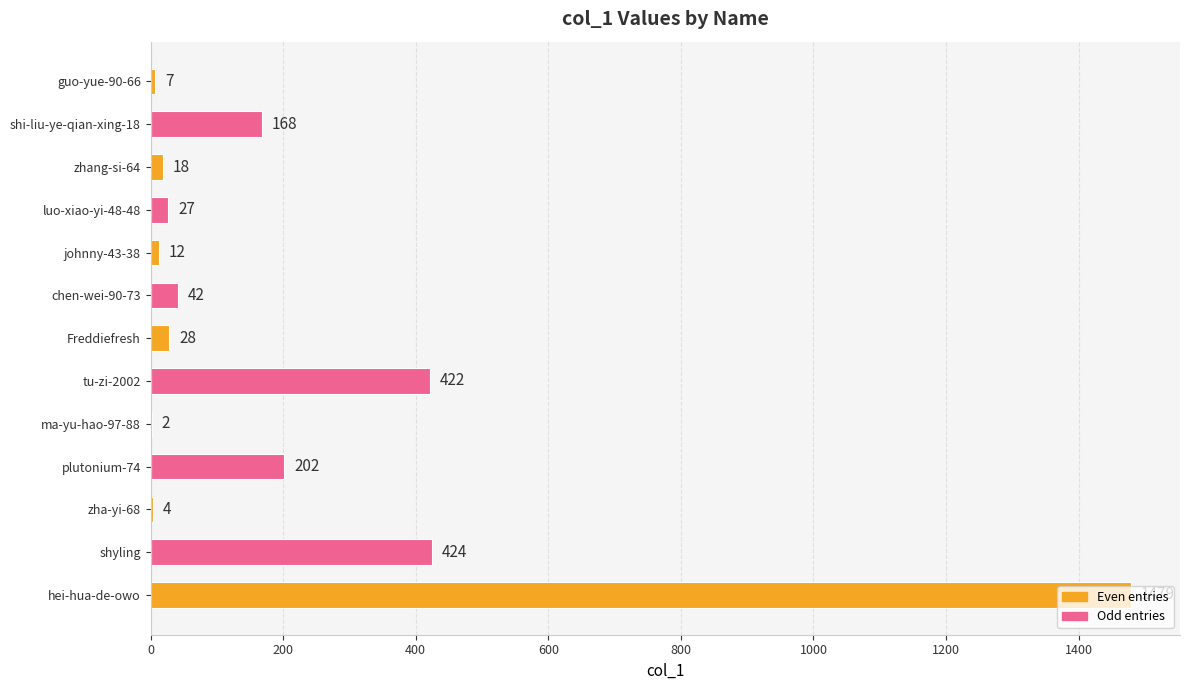

What is the average value?

218